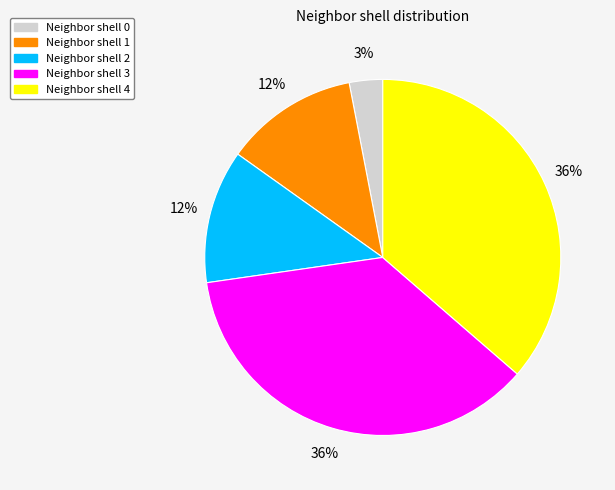

To the nearest percent, what is the difference between the largest and smallest slice percentages?

33%